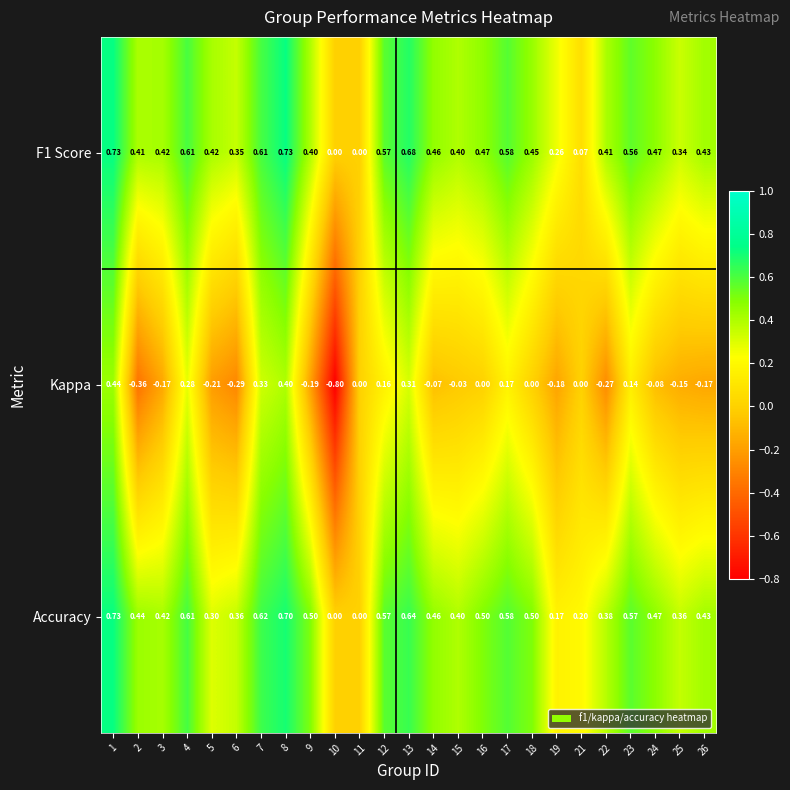

How many distinct data groups are displayed?

3